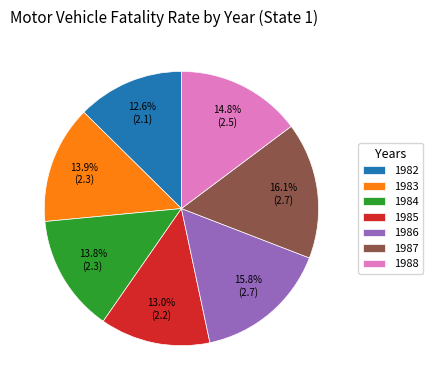

What portion of the pie excludes 1985?

87.0%